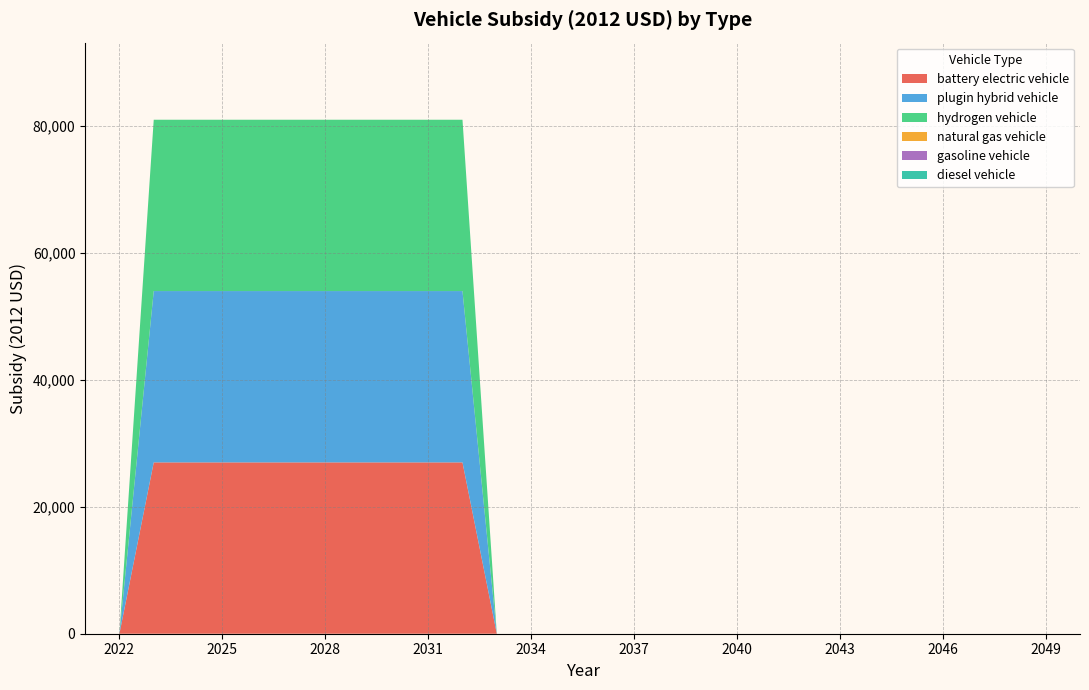

Reading right to left, extract all data points from this chart.

battery electric vehicle: 2050=0	2049=0	2048=0	2047=0	2046=0	2045=0	2044=0	2043=0	2042=0	2041=0	2040=0	2039=0	2038=0	2037=0	2036=0	2035=0	2034=0	2033=0	2032=27004	2031=27004	2030=27004	2029=27004	2028=27004	2027=27004	2026=27004	2025=27004	2024=27004	2023=27004	2022=0	2021=0
plugin hybrid vehicle: 2050=0	2049=0	2048=0	2047=0	2046=0	2045=0	2044=0	2043=0	2042=0	2041=0	2040=0	2039=0	2038=0	2037=0	2036=0	2035=0	2034=0	2033=0	2032=27004	2031=27004	2030=27004	2029=27004	2028=27004	2027=27004	2026=27004	2025=27004	2024=27004	2023=27004	2022=0	2021=0
hydrogen vehicle: 2050=0	2049=0	2048=0	2047=0	2046=0	2045=0	2044=0	2043=0	2042=0	2041=0	2040=0	2039=0	2038=0	2037=0	2036=0	2035=0	2034=0	2033=0	2032=27004	2031=27004	2030=27004	2029=27004	2028=27004	2027=27004	2026=27004	2025=27004	2024=27004	2023=27004	2022=0	2021=0
natural gas vehicle: 2050=0	2049=0	2048=0	2047=0	2046=0	2045=0	2044=0	2043=0	2042=0	2041=0	2040=0	2039=0	2038=0	2037=0	2036=0	2035=0	2034=0	2033=0	2032=0	2031=0	2030=0	2029=0	2028=0	2027=0	2026=0	2025=0	2024=0	2023=0	2022=0	2021=0
gasoline vehicle: 2050=0	2049=0	2048=0	2047=0	2046=0	2045=0	2044=0	2043=0	2042=0	2041=0	2040=0	2039=0	2038=0	2037=0	2036=0	2035=0	2034=0	2033=0	2032=0	2031=0	2030=0	2029=0	2028=0	2027=0	2026=0	2025=0	2024=0	2023=0	2022=0	2021=0
diesel vehicle: 2050=0	2049=0	2048=0	2047=0	2046=0	2045=0	2044=0	2043=0	2042=0	2041=0	2040=0	2039=0	2038=0	2037=0	2036=0	2035=0	2034=0	2033=0	2032=0	2031=0	2030=0	2029=0	2028=0	2027=0	2026=0	2025=0	2024=0	2023=0	2022=0	2021=0